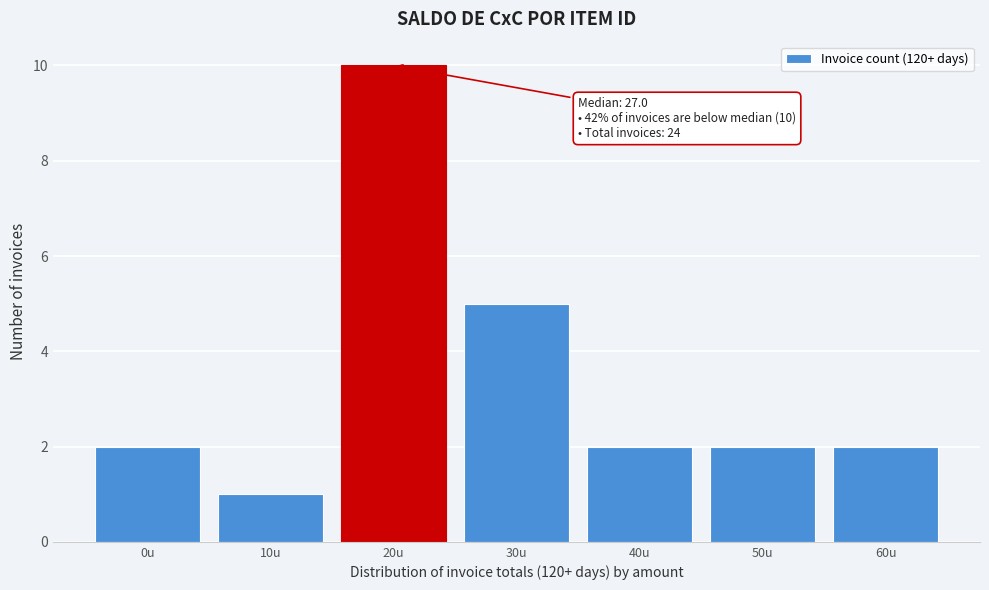

Reading left to right, what are all the values shown in this chart?

2	1	10	5	2	2	2